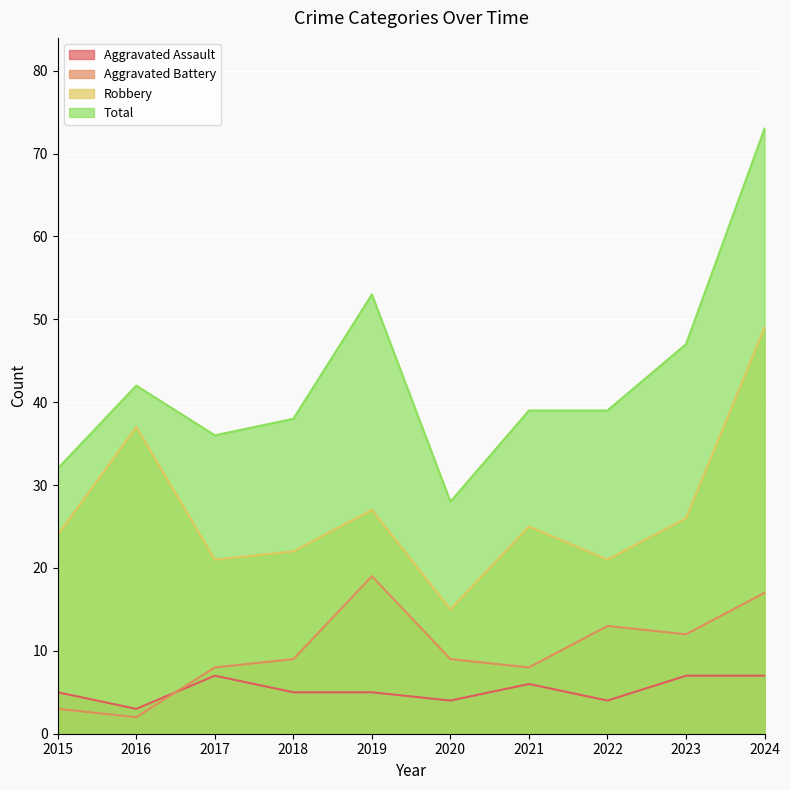

How many lines are shown in the chart?

4